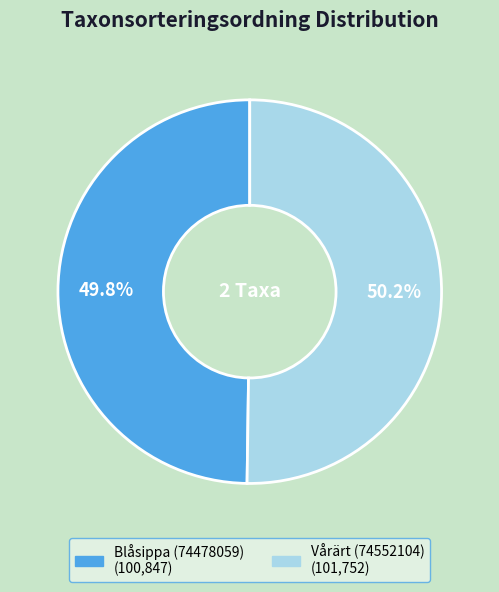

What is the ratio of the value at Vårärt (74552104) to the value at Blåsippa (74478059)?

1.0